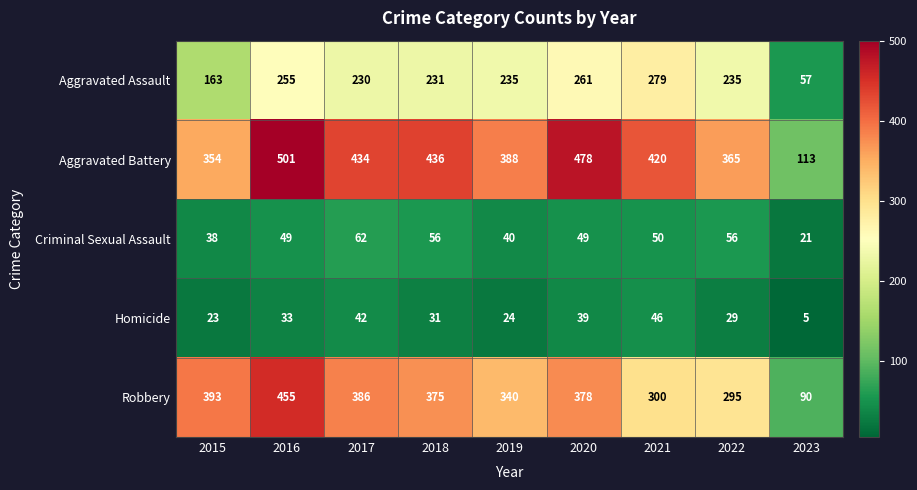

At 2021, list the series in order from smallest to largest.

Homicide, Criminal Sexual Assault, Aggravated Assault, Robbery, Aggravated Battery